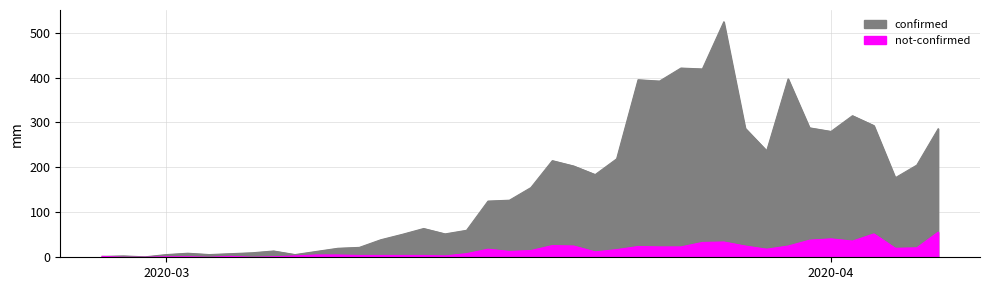

At which category does confirmed reach its first local valley?

2020-02-29